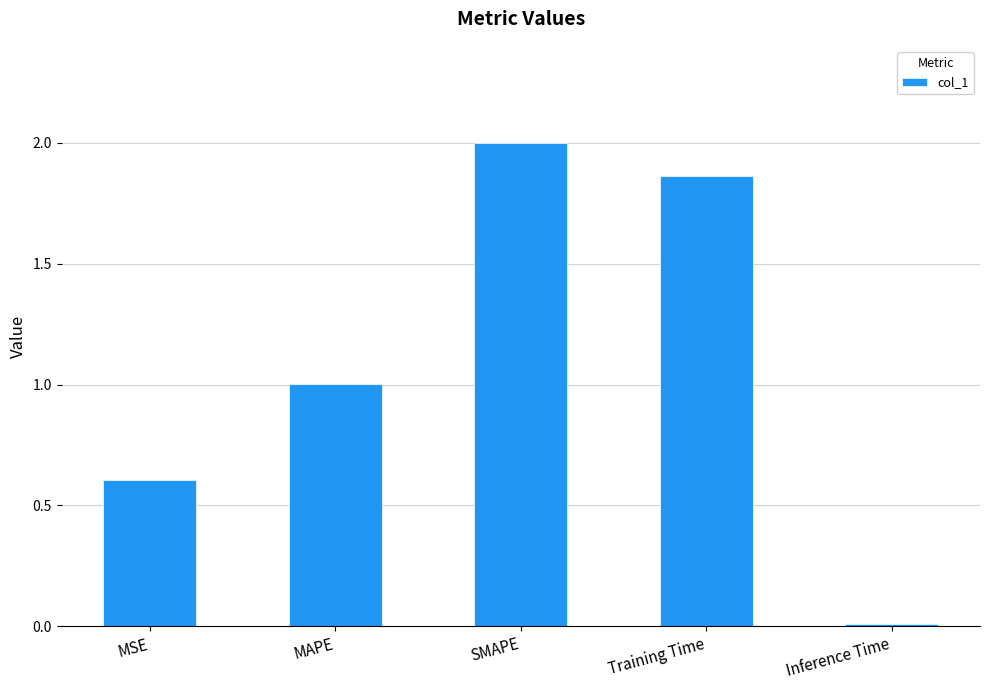

What is the label of the 4th bar from the left?

Training Time